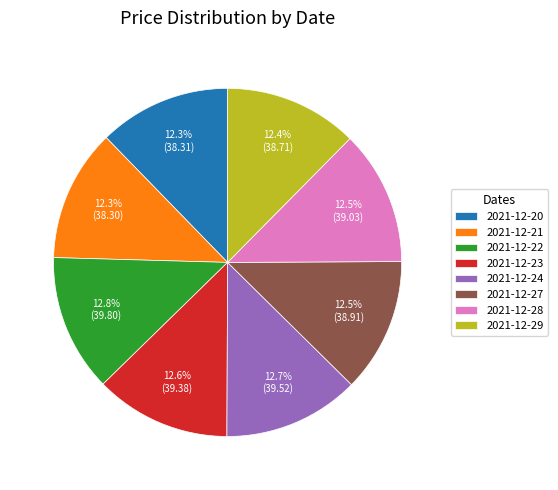

What portion of the pie excludes 2021-12-29?

87.6%